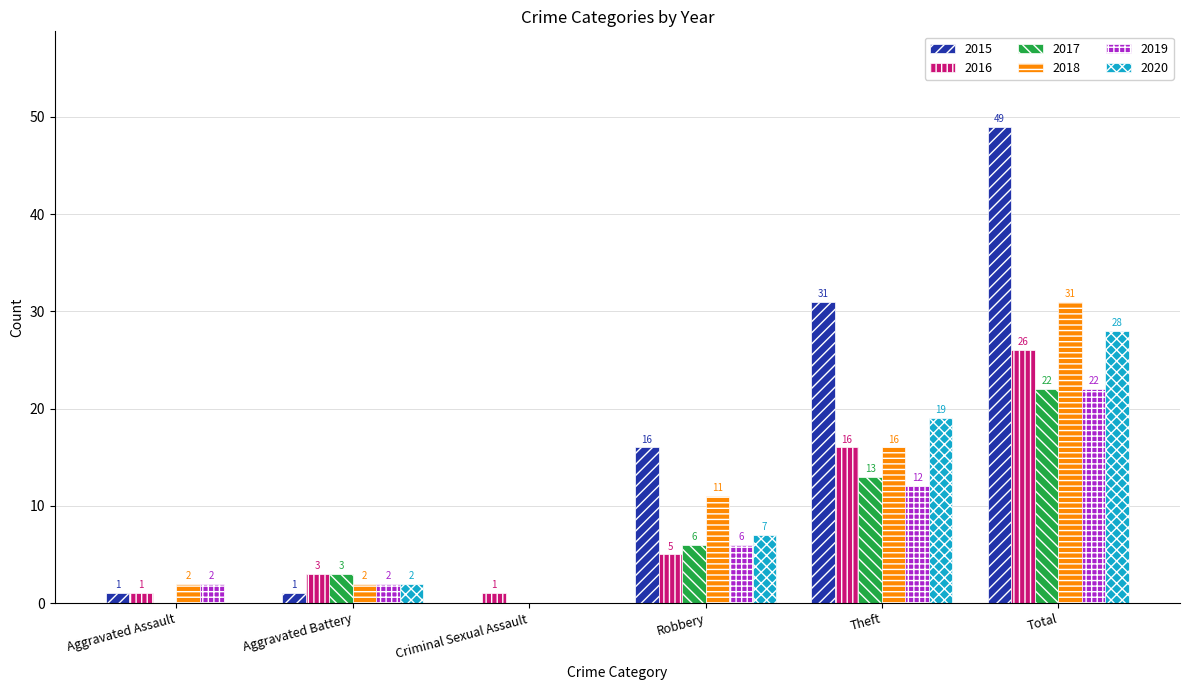

How many data points does each series have?

6